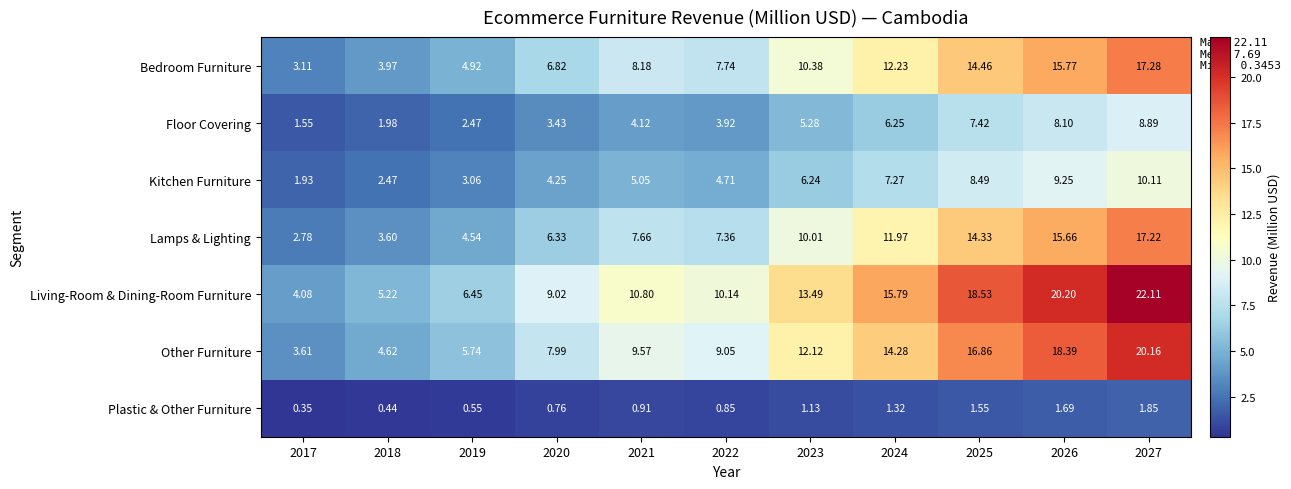

How many series are shown in this chart?

7